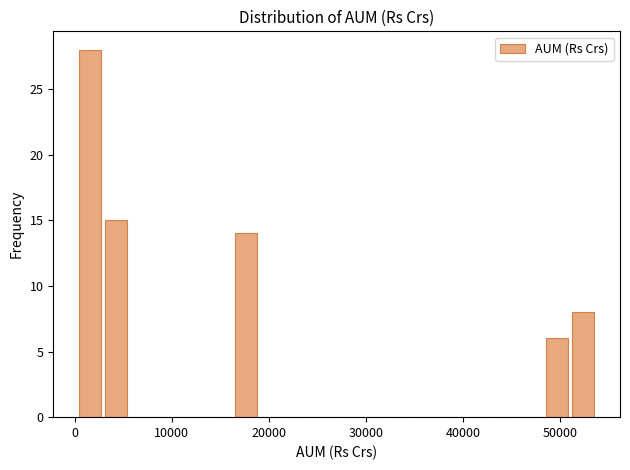

Read against the x-axis, roughly where is the centre of the tallest bar?

2000